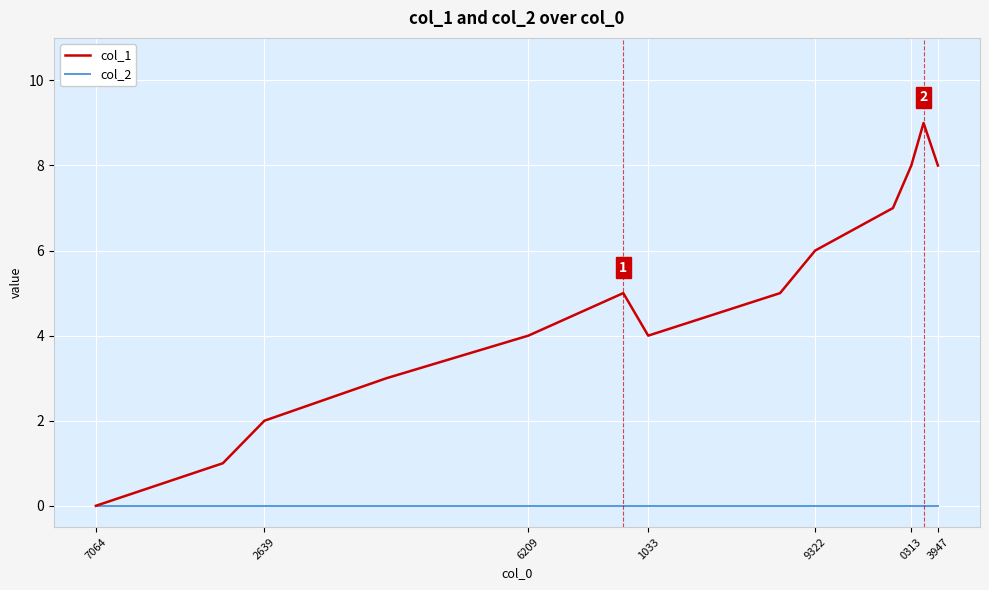

Which series has the widest spread of values?

col_1